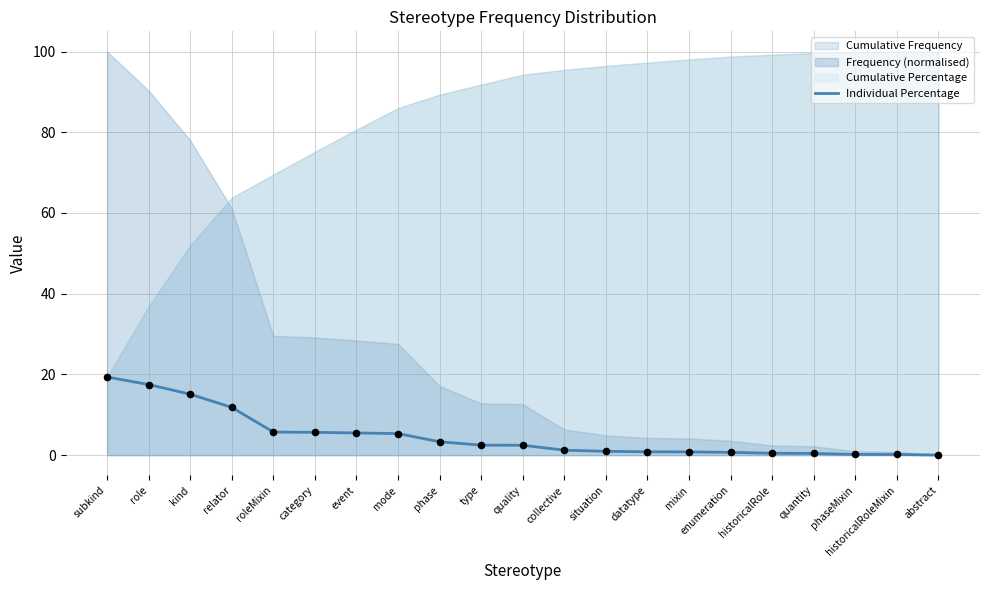

What is the change in value from roleMixin to situation?

-4.8